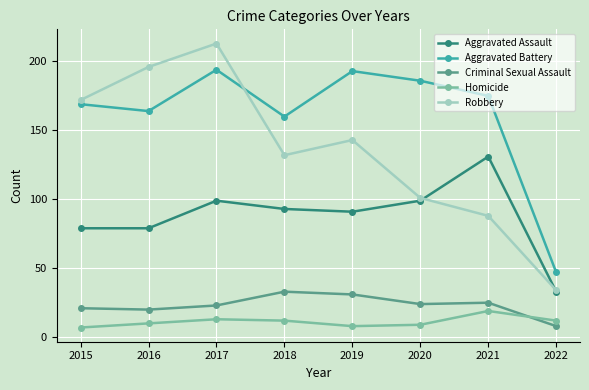

Does the chart have visible grid lines?

Yes